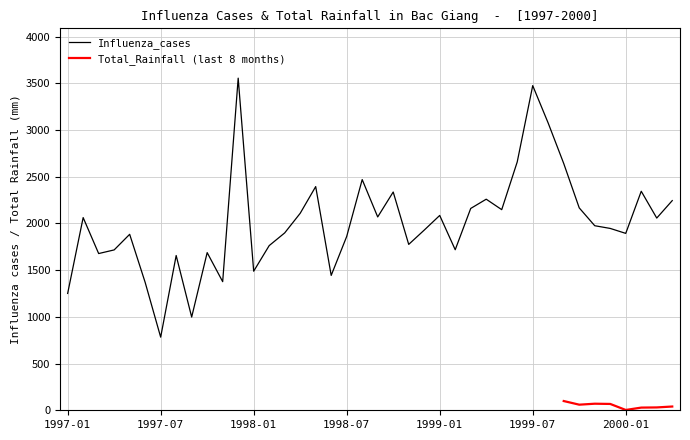

Which category has the lowest value in the Influenza_cases series?

1997-07